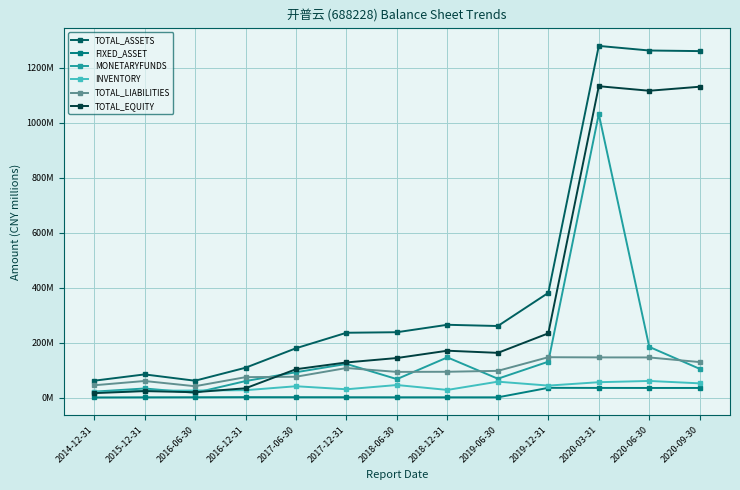

Does the chart have visible grid lines?

Yes